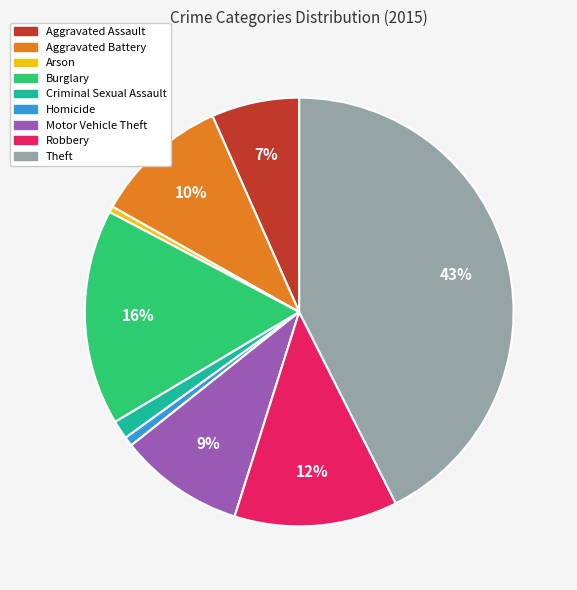

To the nearest percent, what percentage of the pie is Motor Vehicle Theft?

9%